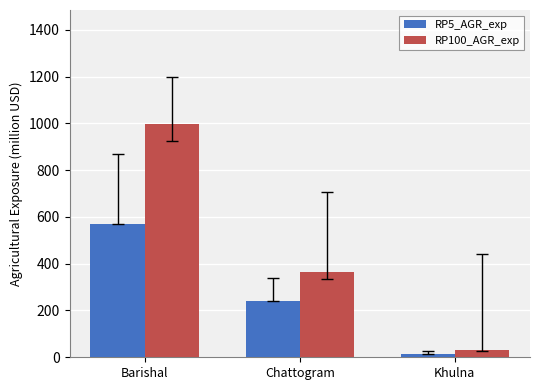

The value of RP100_AGR_exp at Barishal is 449.1. True or false?

False